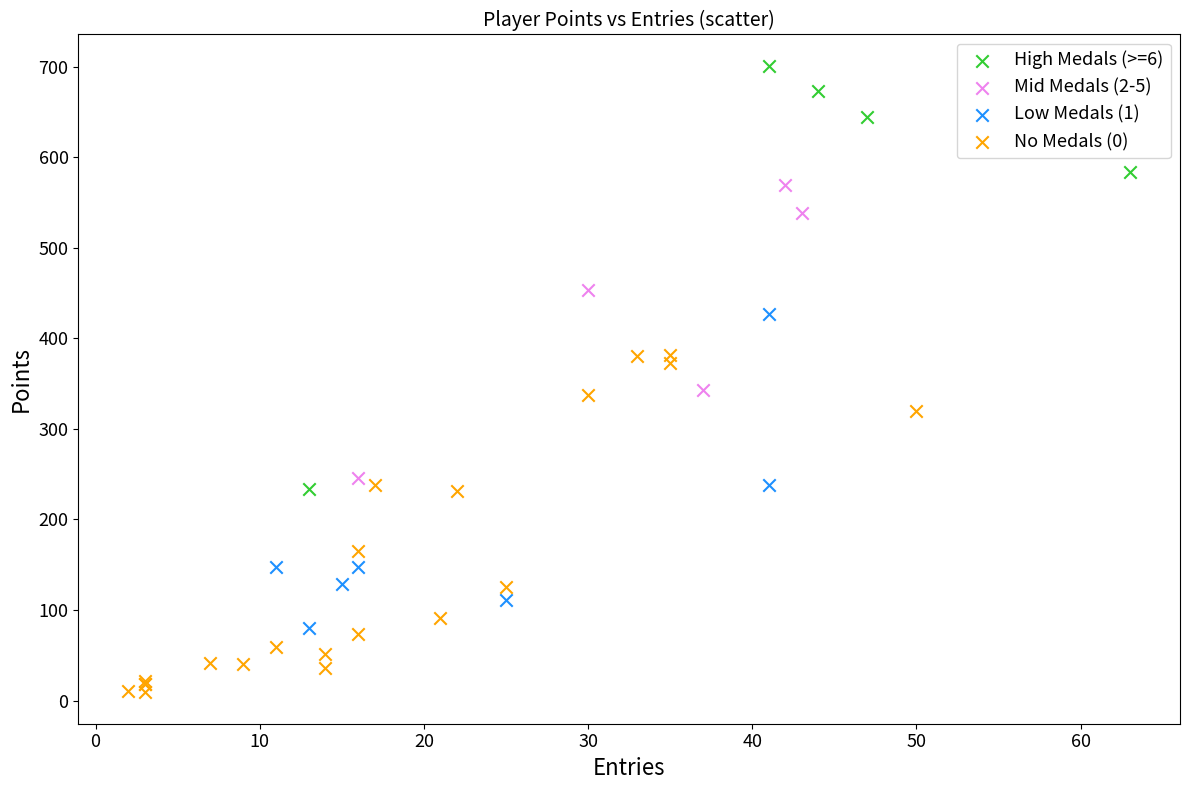

Which series reaches the maximum Y coordinate?

High Medals (>=6)